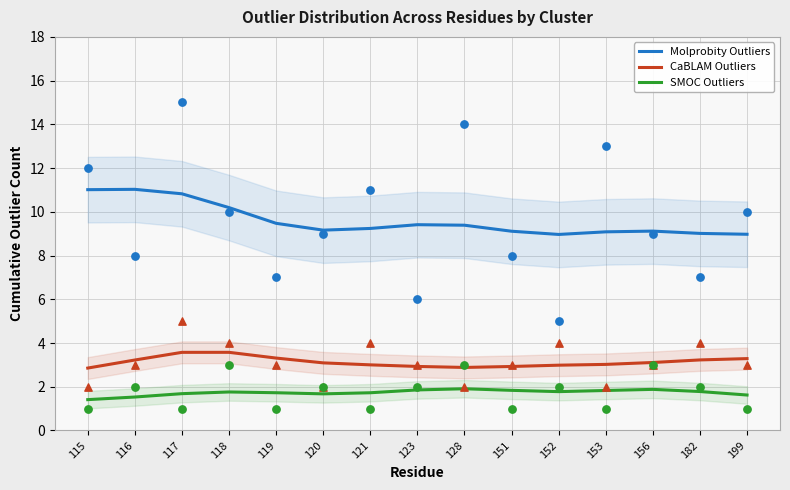

What are all the series names shown in the legend?

Molprobity Outliers, CaBLAM Outliers, SMOC Outliers